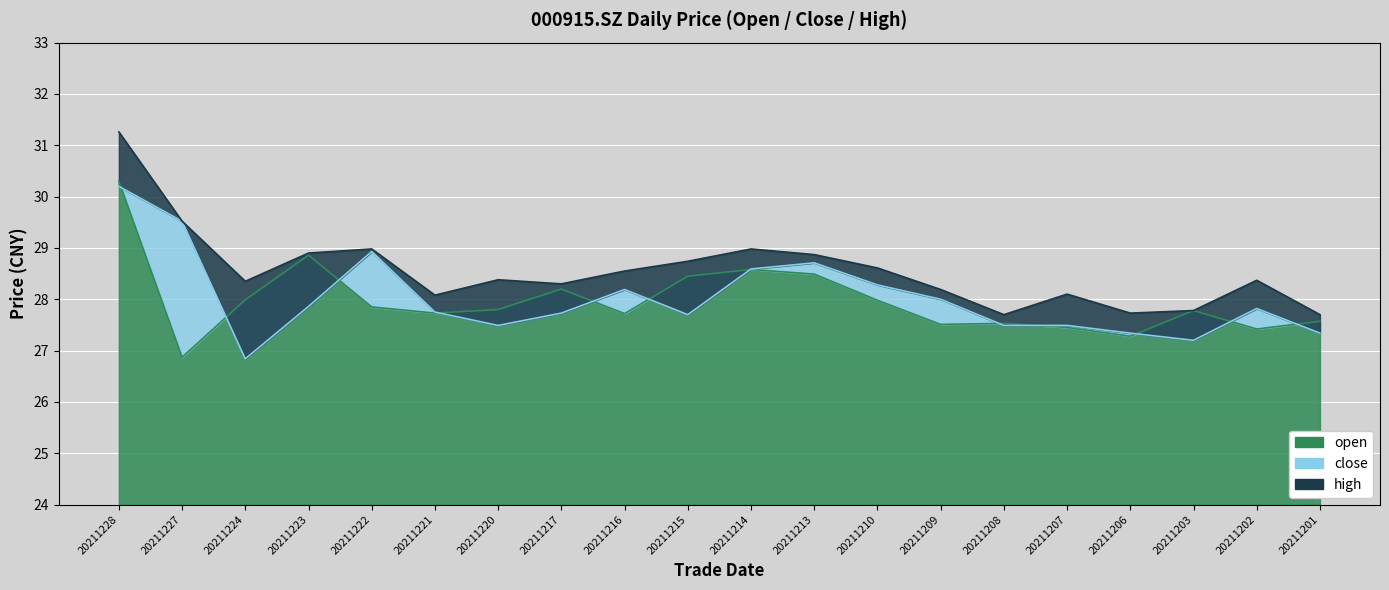

What is the lowest value of the close series?

26.8